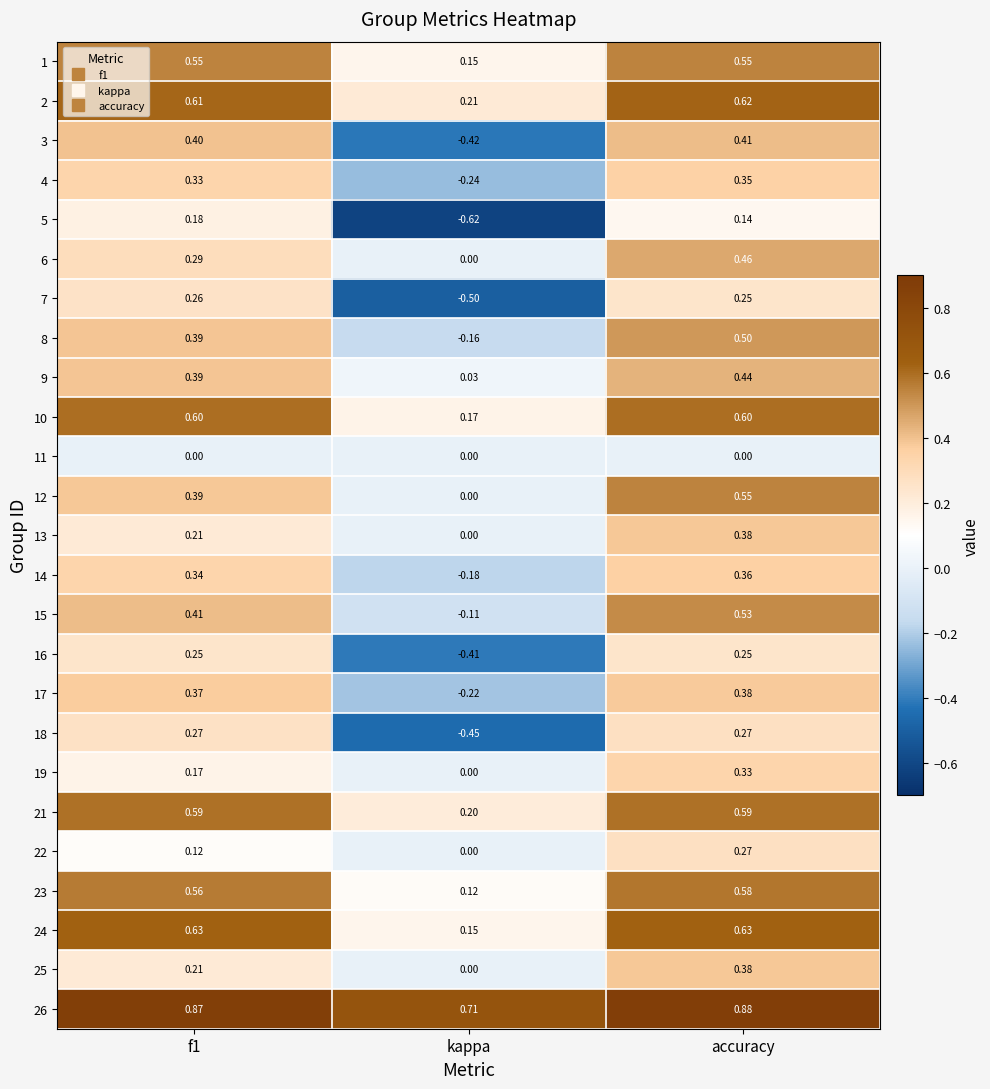

Is the value of 22 at kappa greater than the value of 9 at kappa?

No